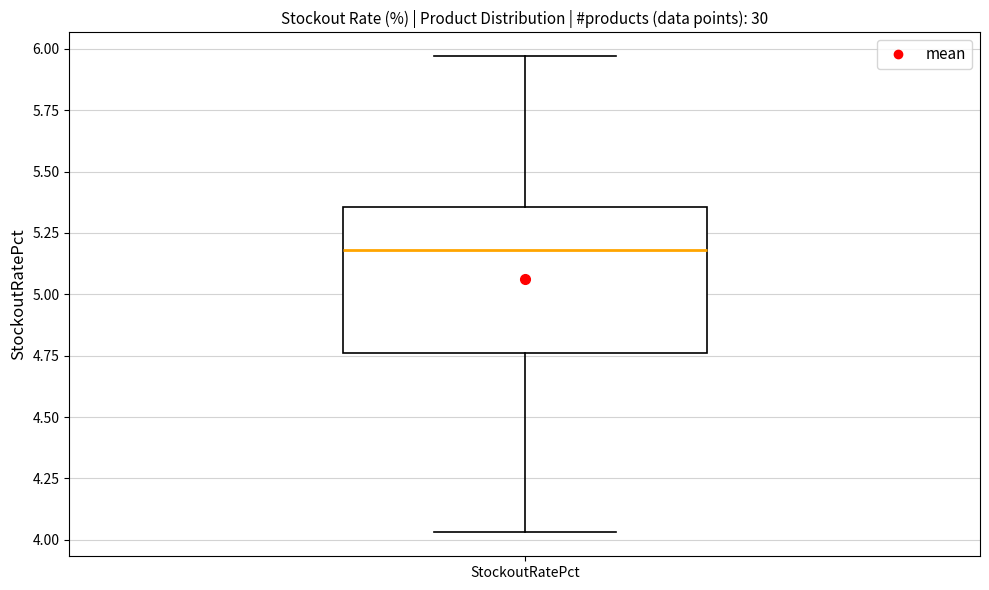

Transcribe this box plot: give where the median line is, the range the box spans, and where the two whiskers end, as read against the y-axis. The values are not printed on the chart, so give them approximately, as read against the axis.

median 5.20, box 4.75 to 5.35, whiskers 4.05 to 5.95